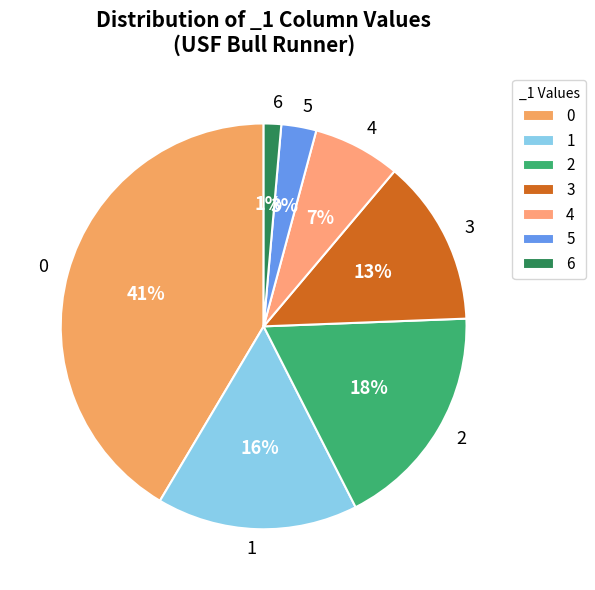

Does 1 represent more than half of the total?

No